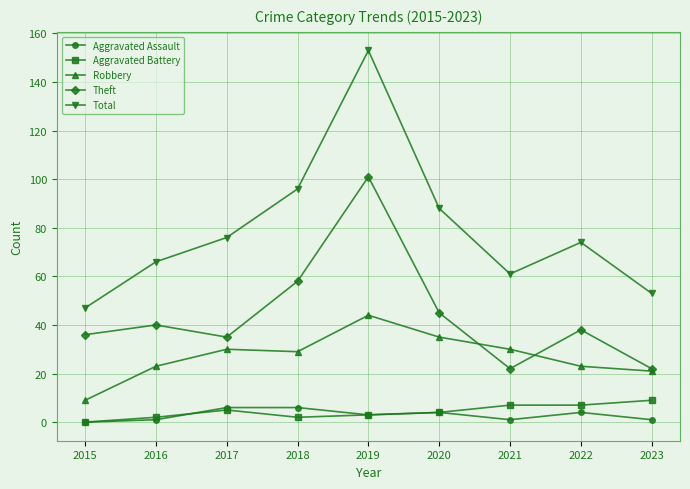

How many values in the Aggravated Battery series are below 4?

4